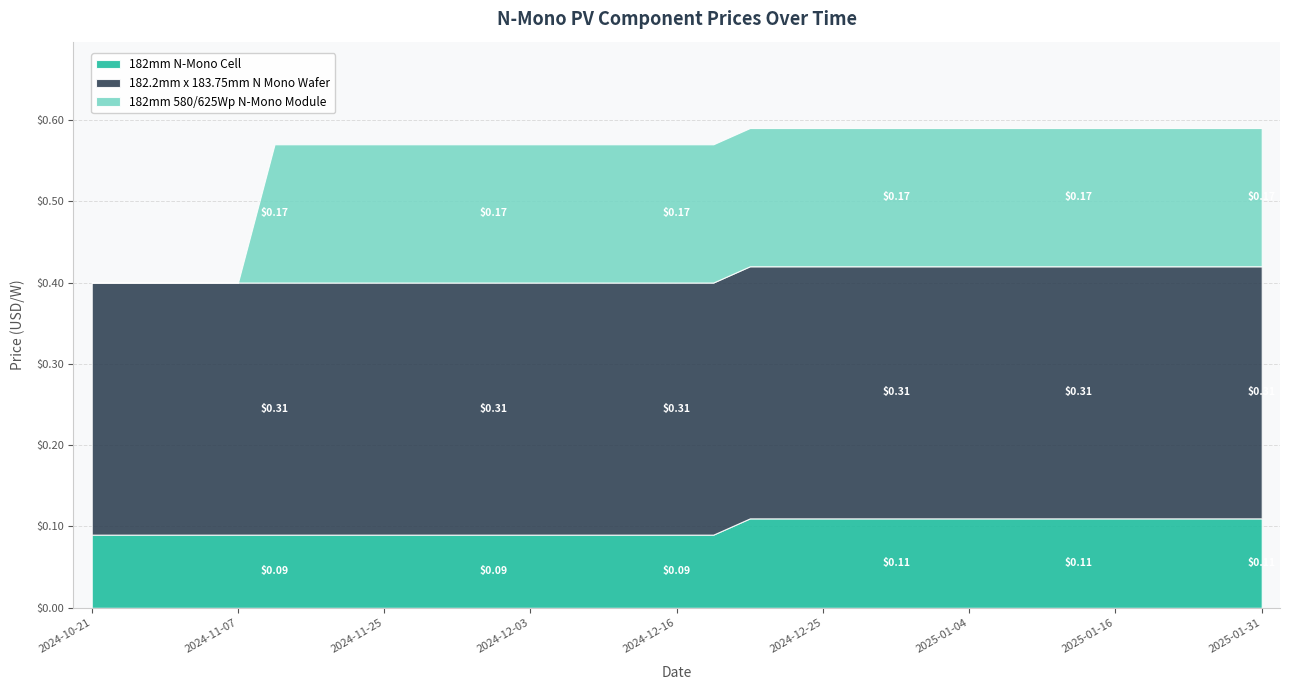

What is the difference between the highest and lowest values at 2024-12-03?

0.2